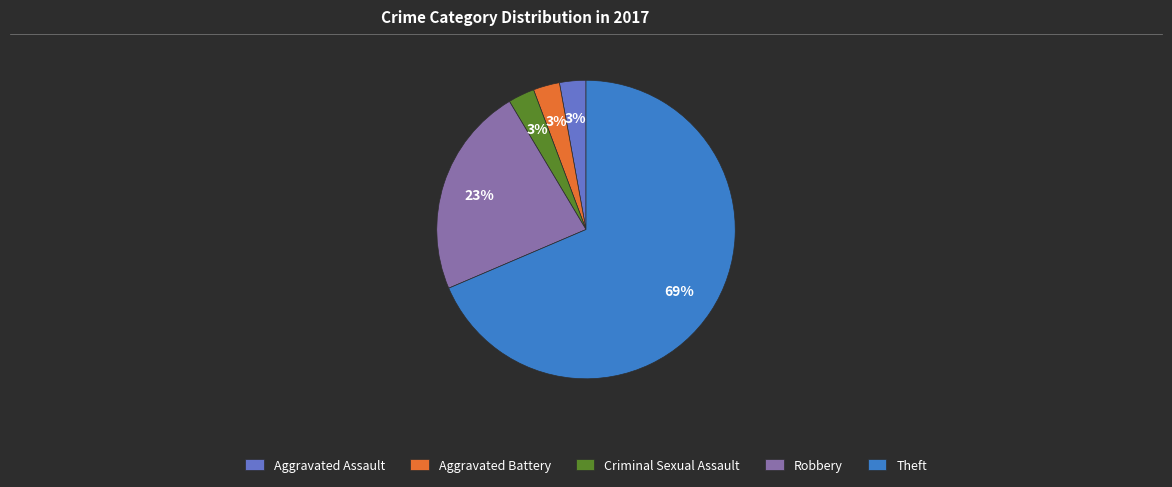

Is it true that Robbery is 16% of the pie?

False